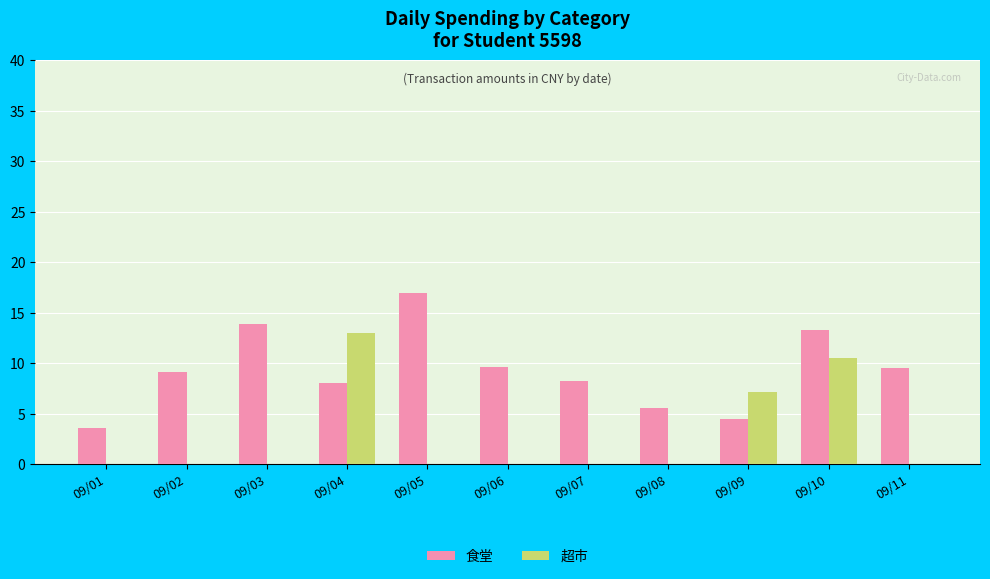

How many values in the 食堂 series exceed 9?

6